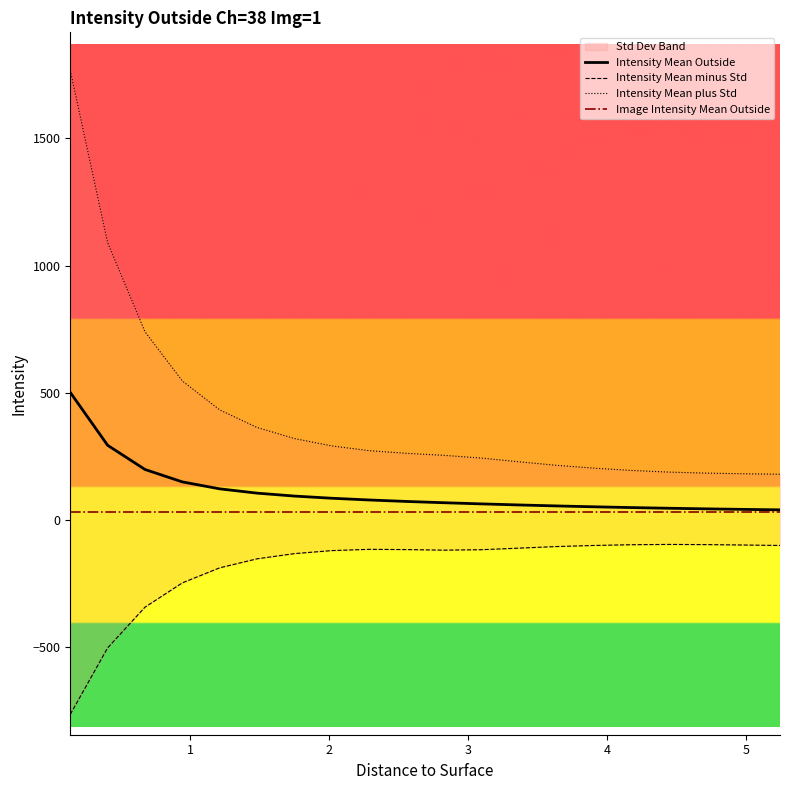

What is the value of the Intensity Mean plus Std point at the 7th from the left?

320.4